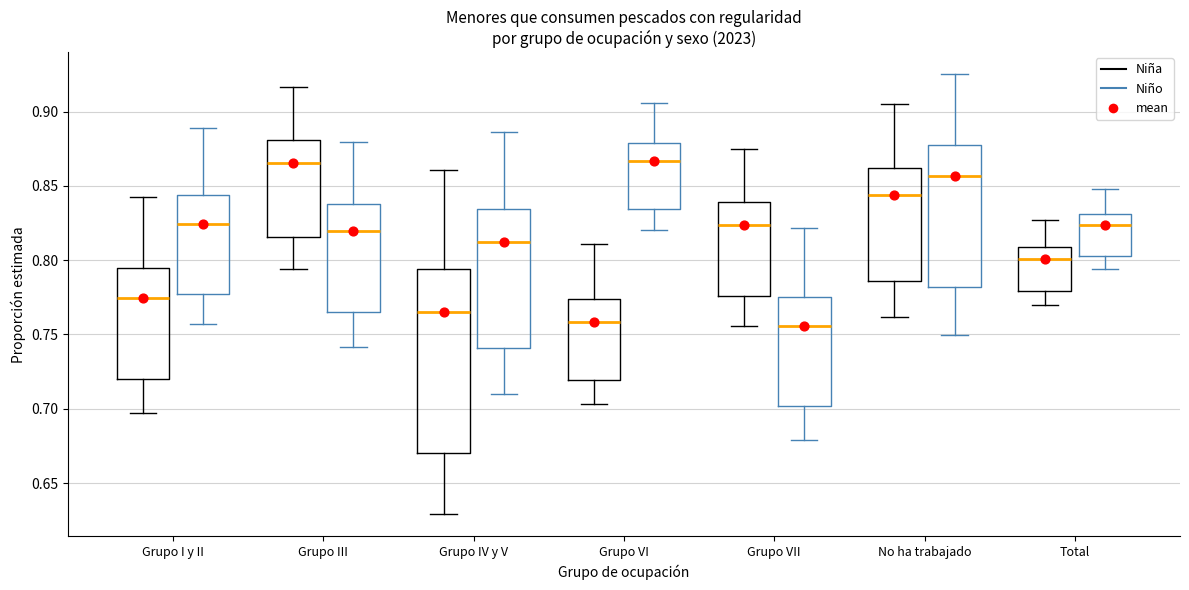

Reading left to right, read every box against the y-axis: the position of its median line, the range the box covers, and the ends of its whiskers. The values are not printed on the chart, so give them approximately, as read against the axis.

Grupo I y II (Niña): median 0.775, box 0.720 to 0.795, whiskers 0.695 to 0.845
Grupo I y II (Niño): median 0.825, box 0.775 to 0.845, whiskers 0.755 to 0.890
Grupo III (Niña): median 0.865, box 0.815 to 0.880, whiskers 0.795 to 0.915
Grupo III (Niño): median 0.820, box 0.765 to 0.840, whiskers 0.740 to 0.880
Grupo IV y V (Niña): median 0.765, box 0.670 to 0.795, whiskers 0.630 to 0.860
Grupo IV y V (Niño): median 0.810, box 0.740 to 0.835, whiskers 0.710 to 0.885
Grupo VI (Niña): median 0.760, box 0.720 to 0.775, whiskers 0.705 to 0.810
Grupo VI (Niño): median 0.865, box 0.835 to 0.880, whiskers 0.820 to 0.905
Grupo VII (Niña): median 0.825, box 0.775 to 0.840, whiskers 0.755 to 0.875
Grupo VII (Niño): median 0.755, box 0.700 to 0.775, whiskers 0.680 to 0.820
No ha trabajado (Niña): median 0.845, box 0.785 to 0.860, whiskers 0.760 to 0.905
No ha trabajado (Niño): median 0.855, box 0.780 to 0.875, whiskers 0.750 to 0.925
Total (Niña): median 0.800, box 0.780 to 0.810, whiskers 0.770 to 0.825
Total (Niño): median 0.825, box 0.805 to 0.830, whiskers 0.795 to 0.850